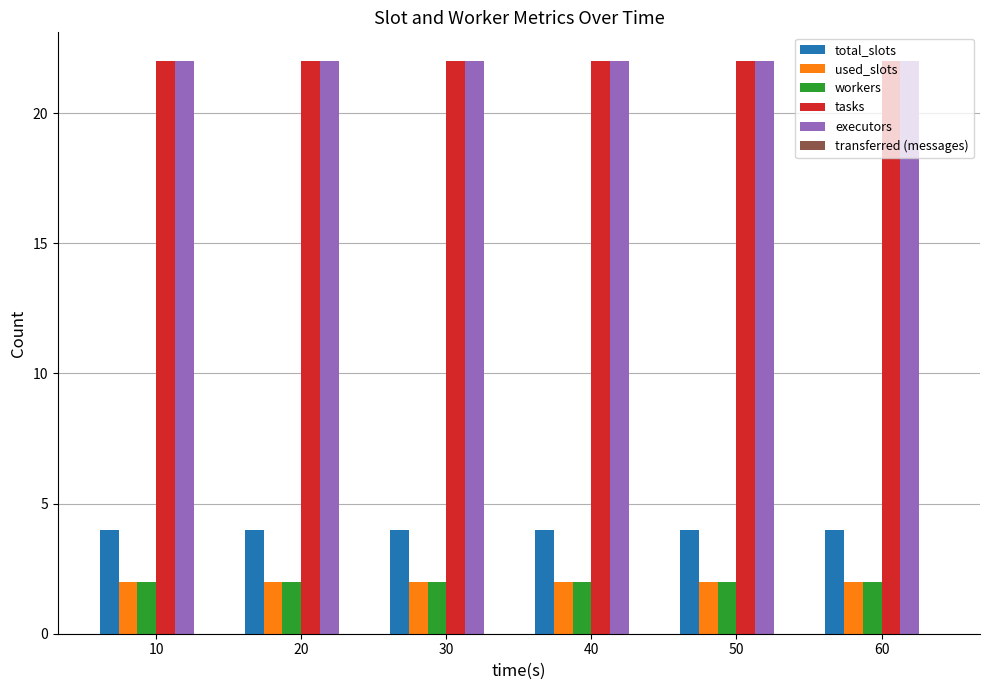

How many data points does each series have?

6